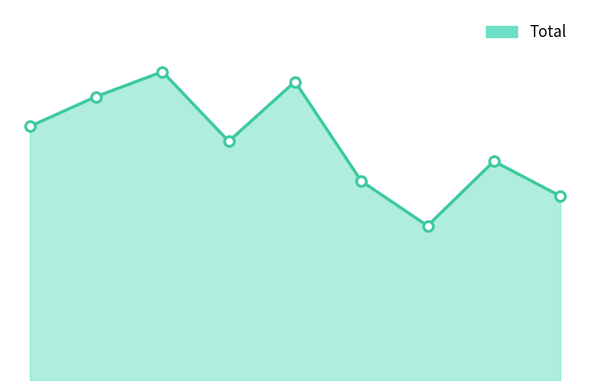

True or false: there are more than 0 points higher than both neighbors.

True